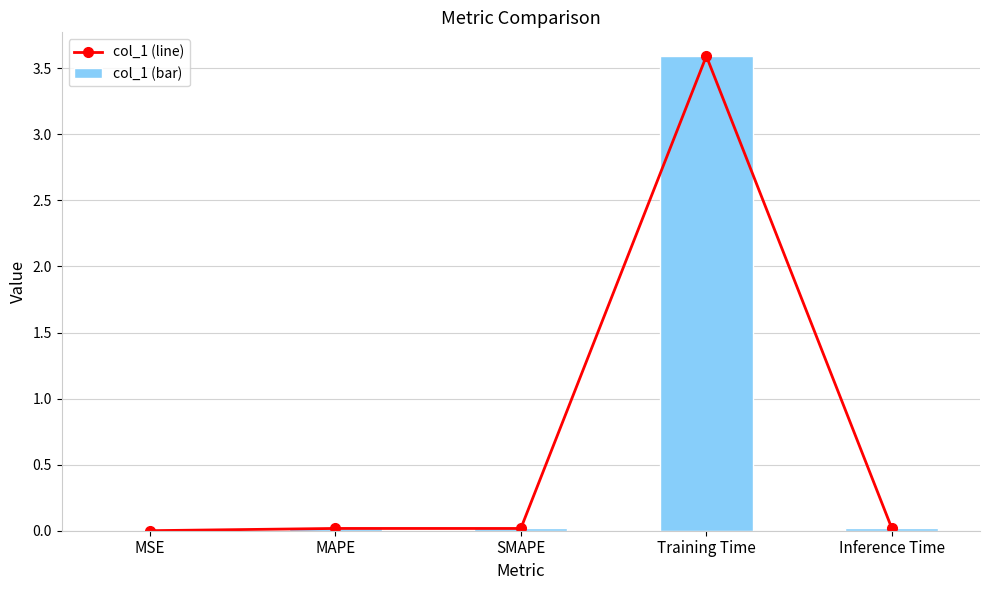

What is the average value of the col_1 (bar) series?

0.7